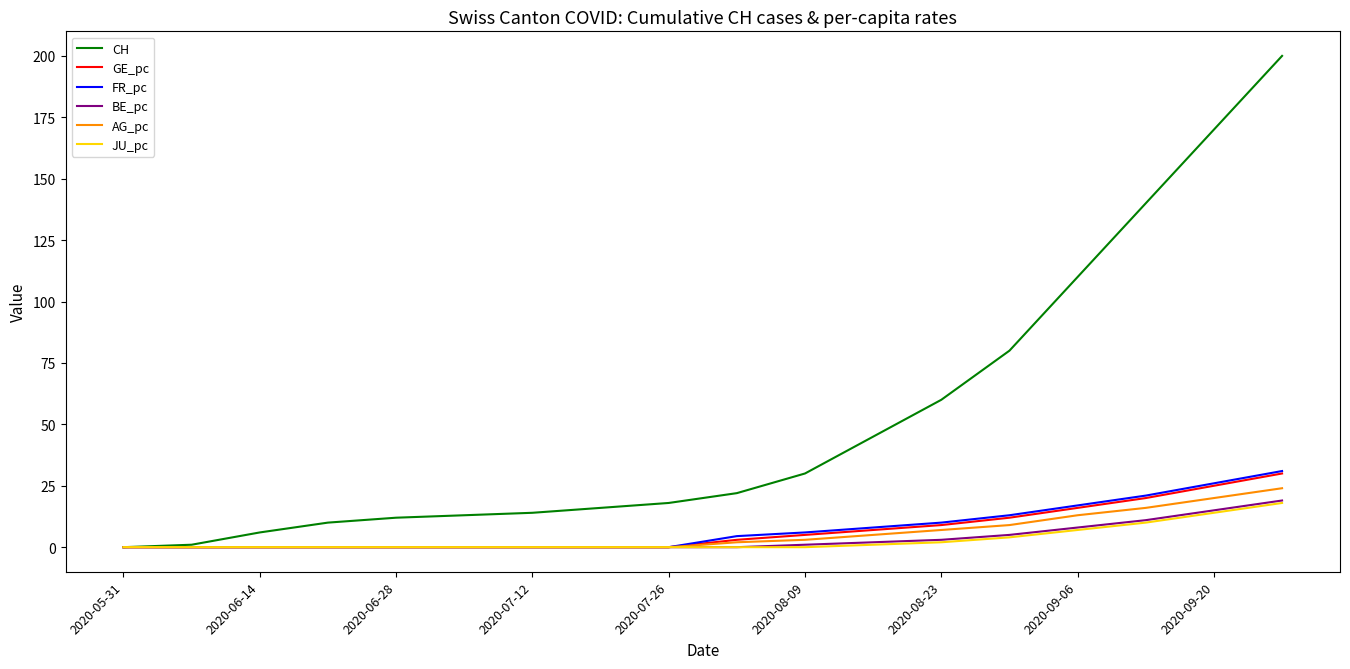

What is the greatest value displayed?

200.0